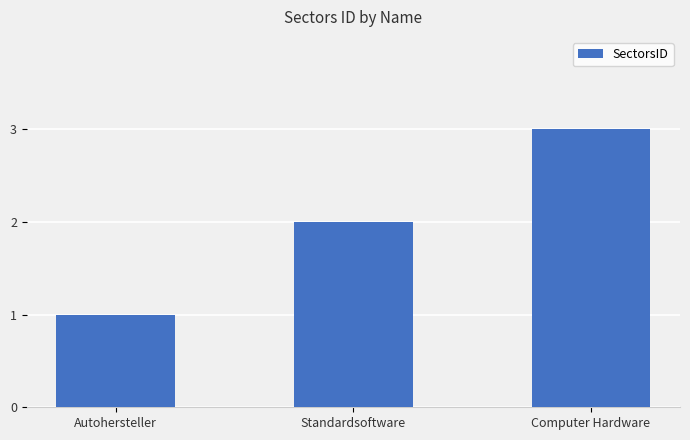

What is the value of the 1st bar from the left?

1